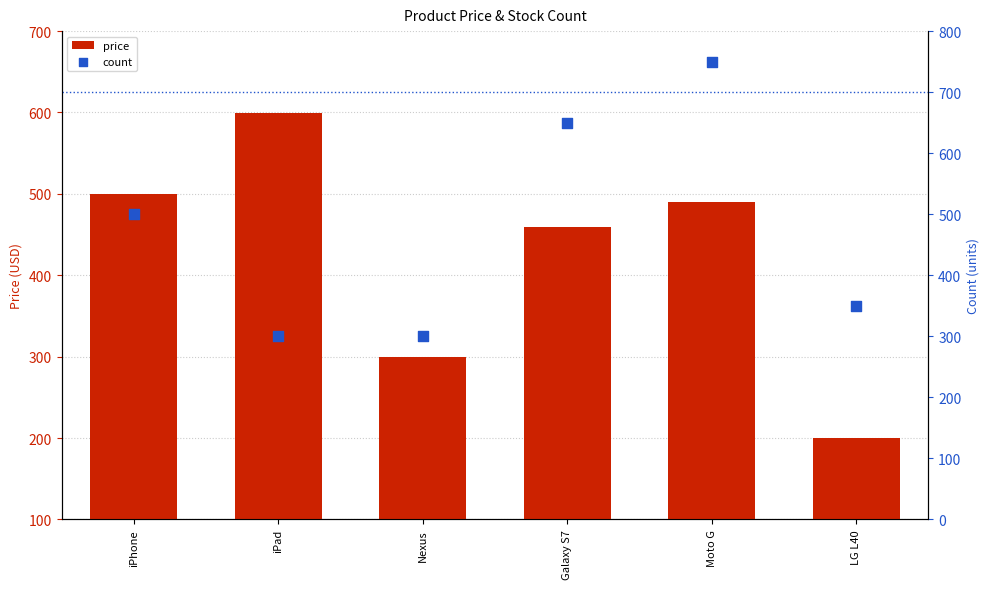

What are all the series names shown in the legend?

price, count